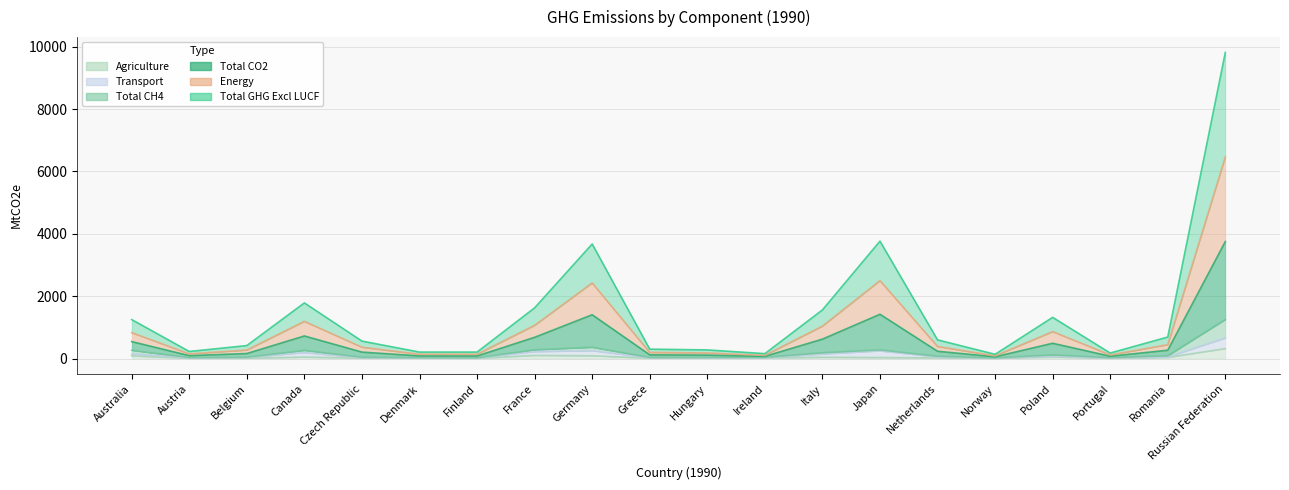

Which label corresponds to the smallest value in the chart?

Norway